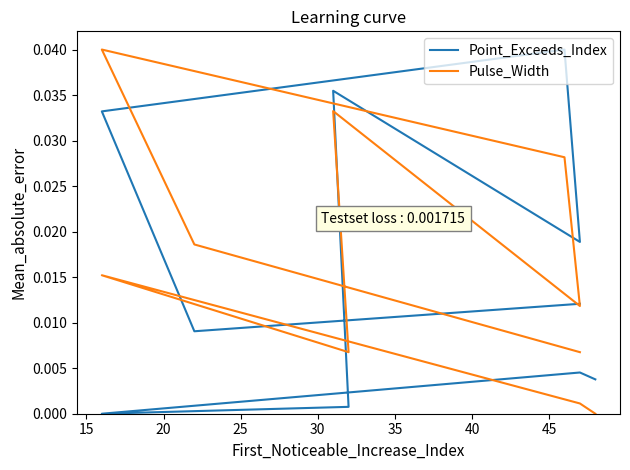

How many values in Point_Exceeds_Index are above zero?

9